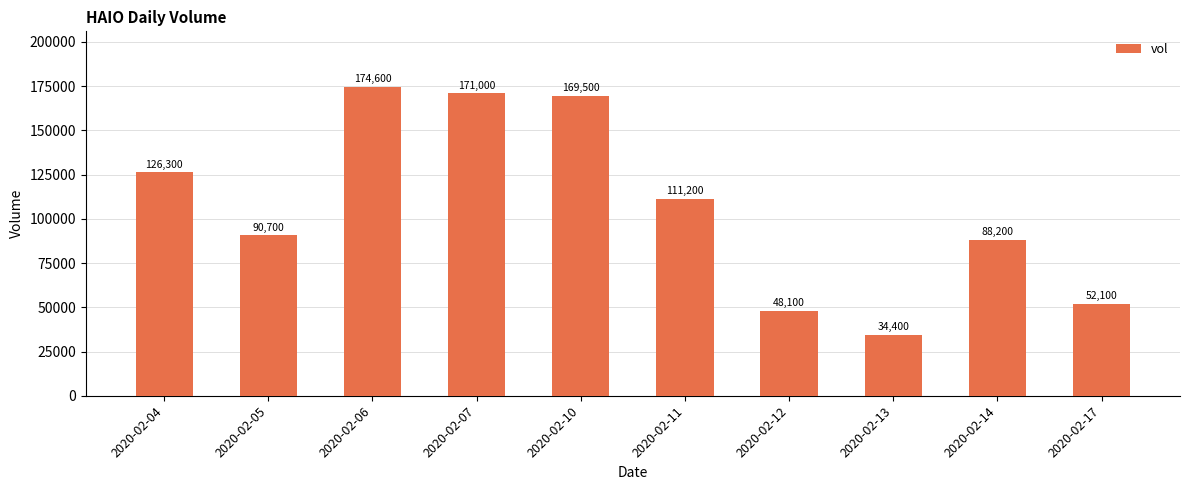

How many data points are less than 111200?

5